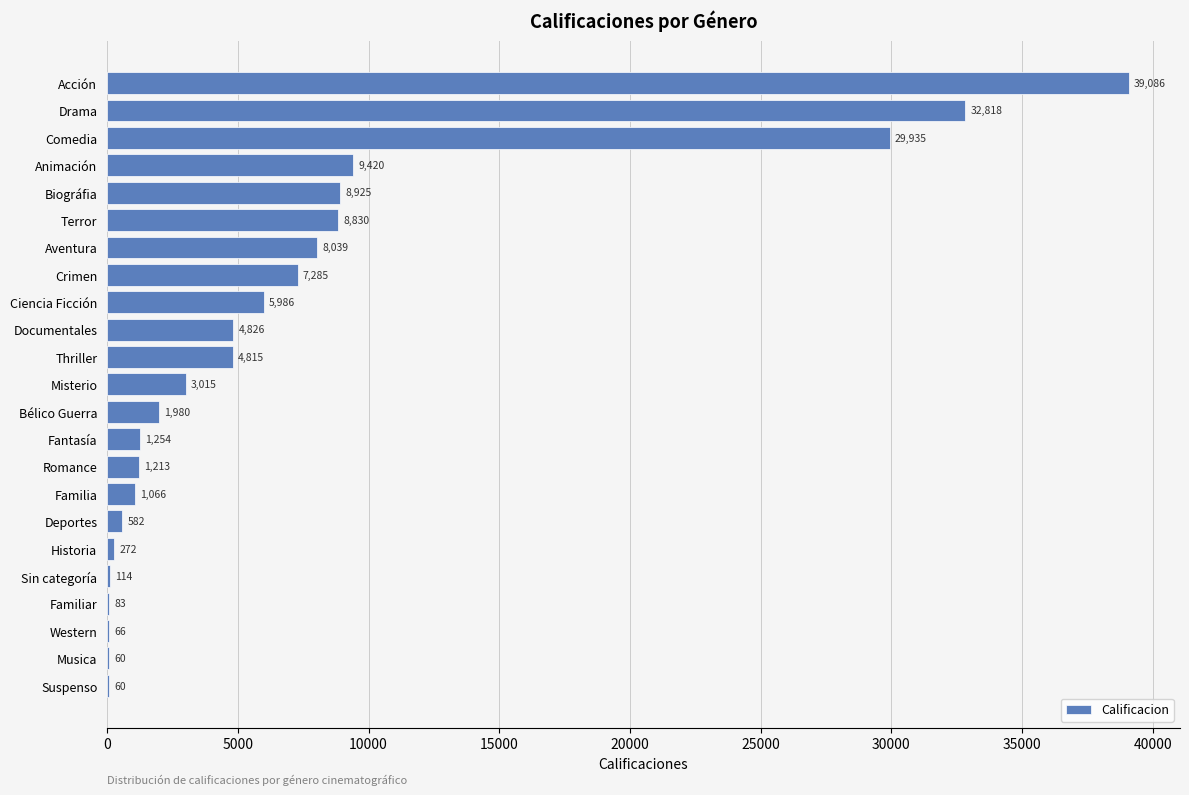

Count the number of categories in the chart.

23